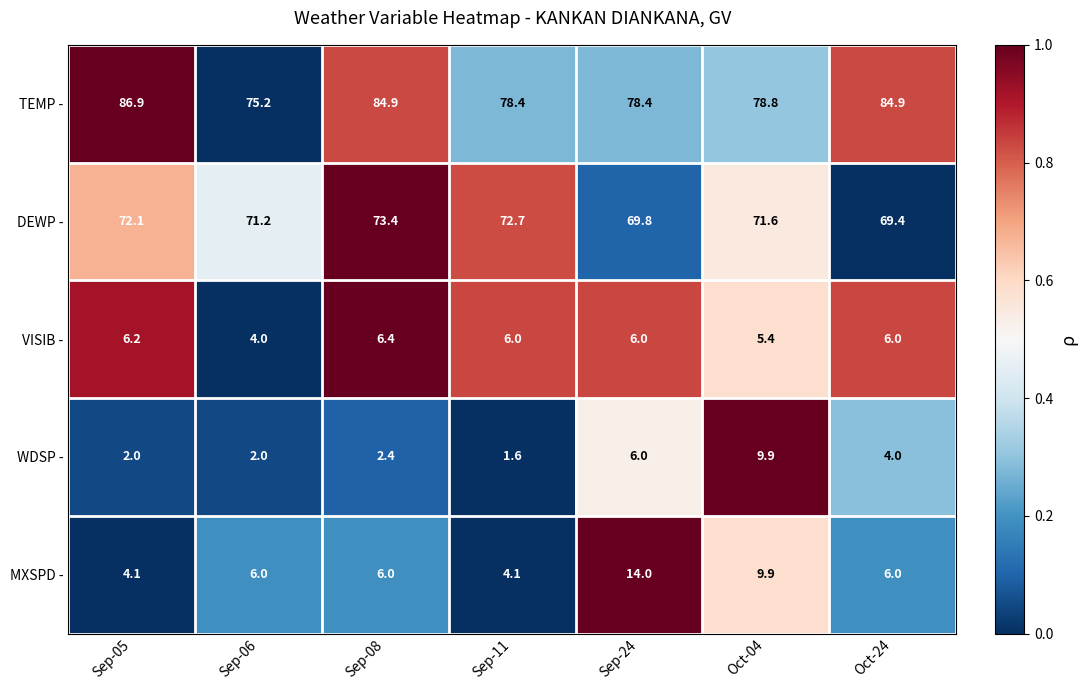

What is the minimum value shown in the chart?

1.6